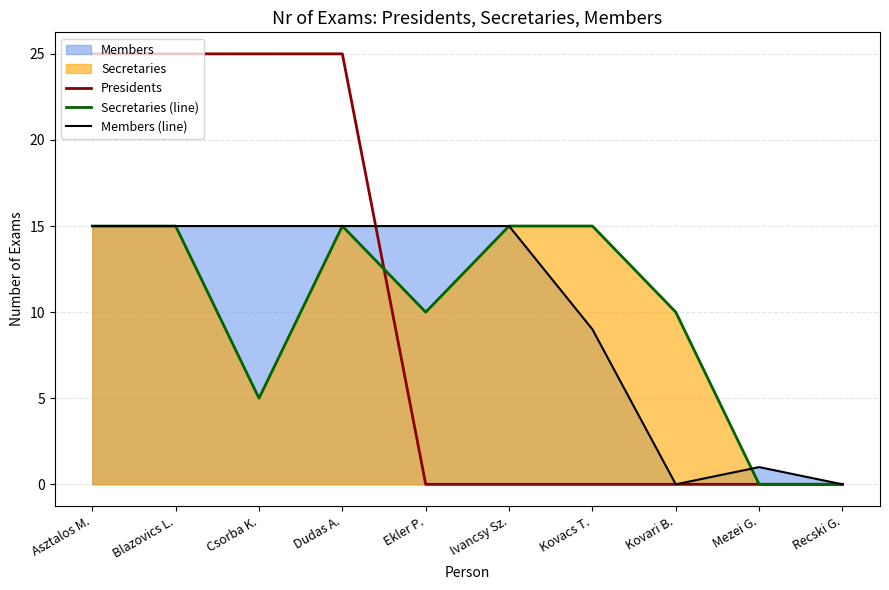

What is the maximum value shown in the chart?

25